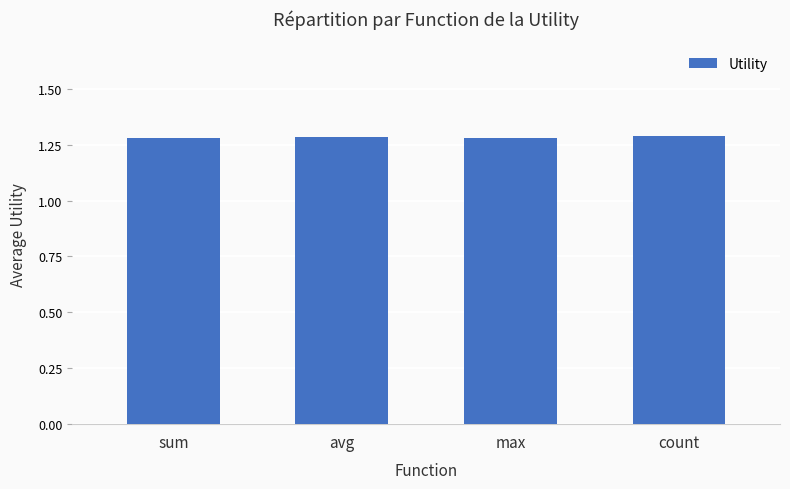

The value at sum is 1.3. True or false?

True